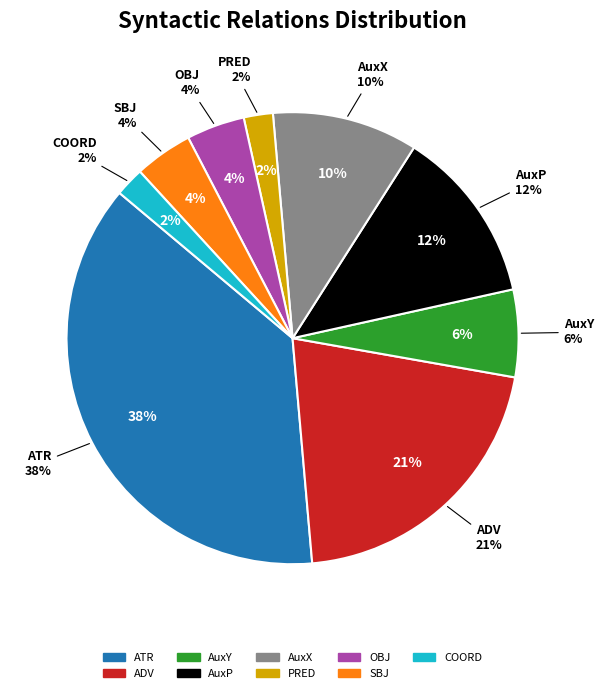

Is SBJ the majority of the pie?

No